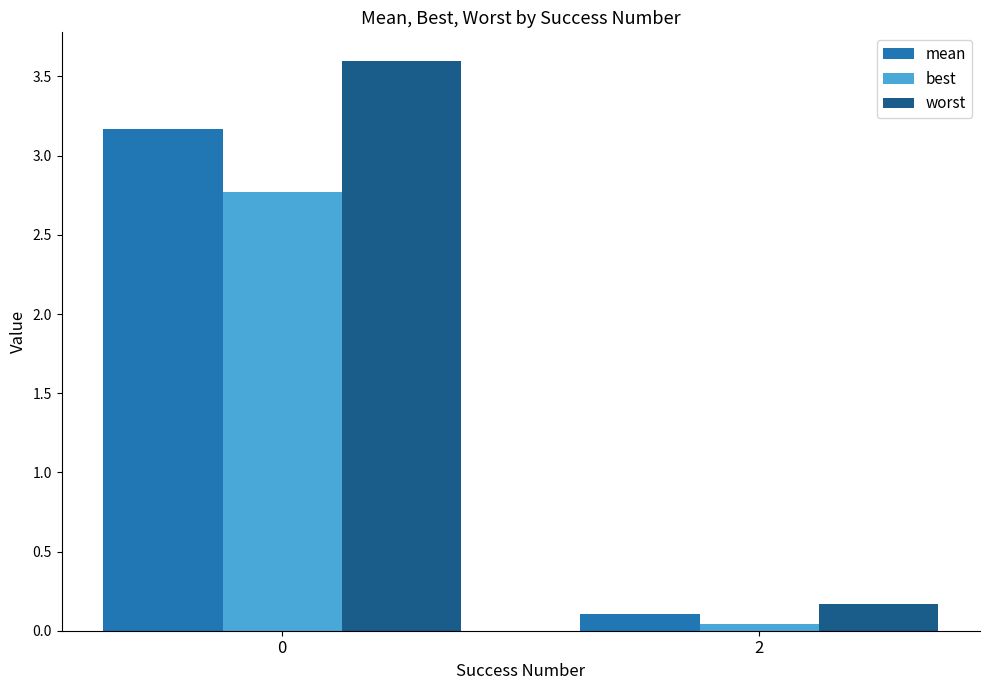

What is the difference between the maximum and minimum values in the best series?

2.7